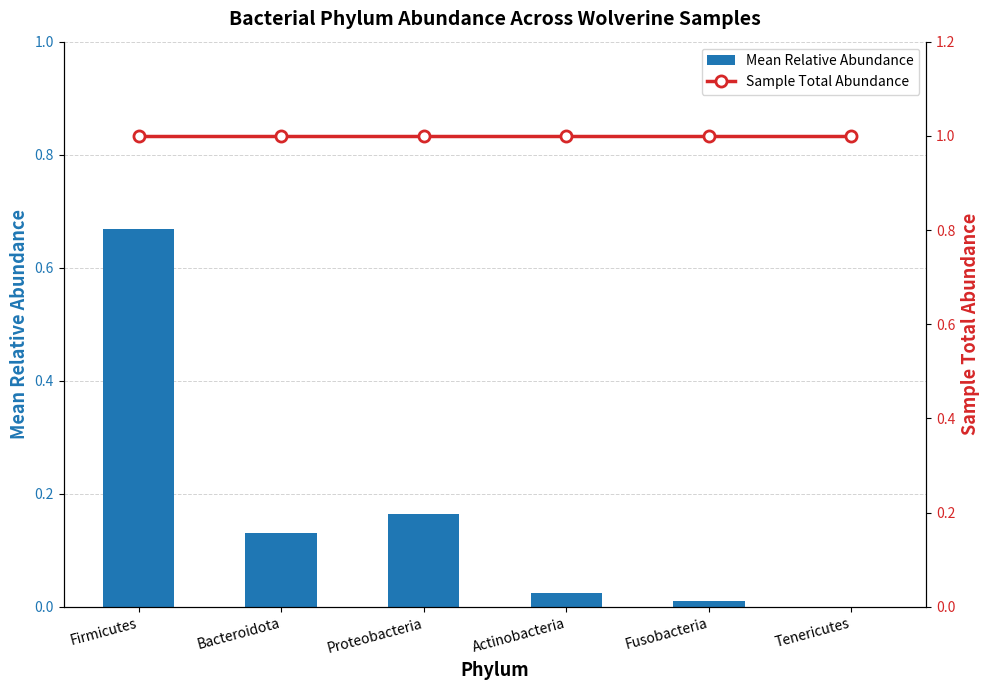

Reading left to right, list all the values displayed in this chart.

Mean Relative Abundance: Firmicutes=0.7	Bacteroidota=0.1	Proteobacteria=0.2	Actinobacteria=0.0	Fusobacteria=0.0	Tenericutes=0.0
Sample Total Abundance: Firmicutes=1.0	Bacteroidota=1.0	Proteobacteria=1.0	Actinobacteria=1.0	Fusobacteria=1.0	Tenericutes=1.0